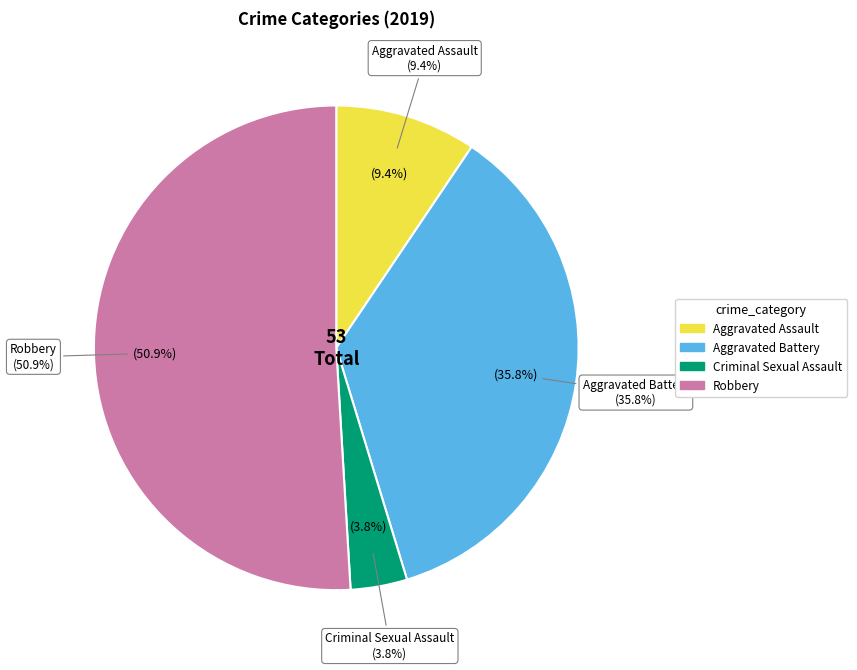

What is the largest slice in the pie chart?

Robbery